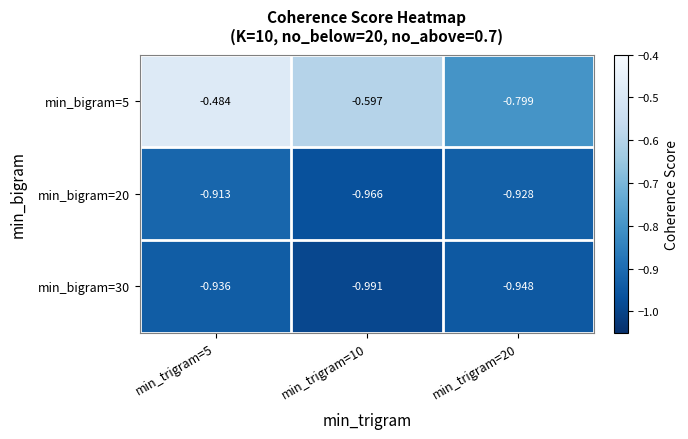

Is the value of min_bigram=20 at min_trigram=5 greater than the value of min_bigram=5 at min_trigram=10?

No